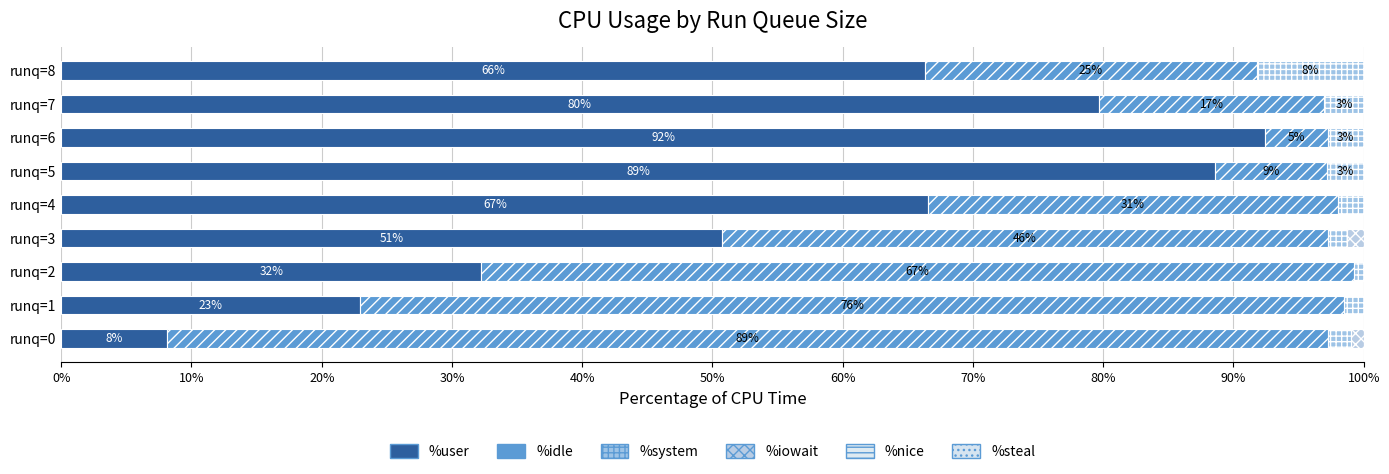

How many series are shown in this chart?

4